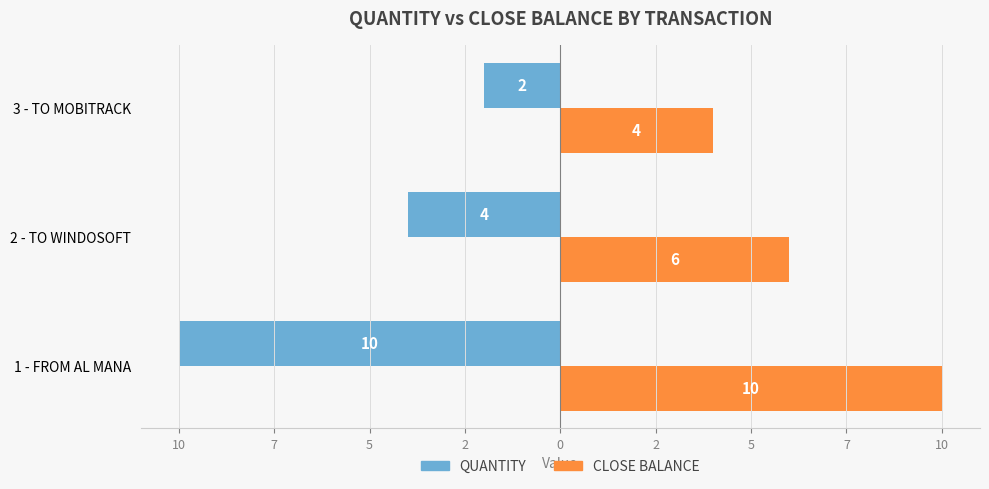

List the series in order of their overall mean, lowest first.

QUANTITY, CLOSE BALANCE